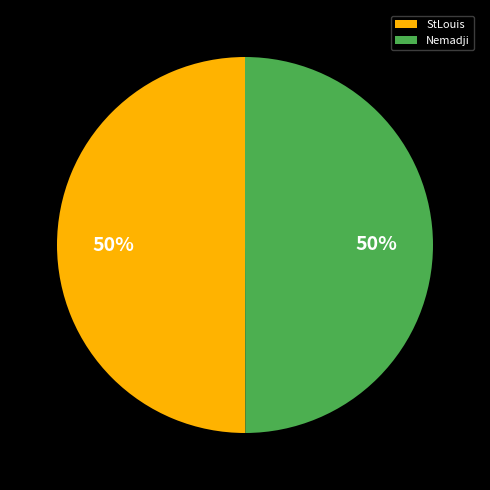

True or false: Nemadji accounts for 50% of the total.

True